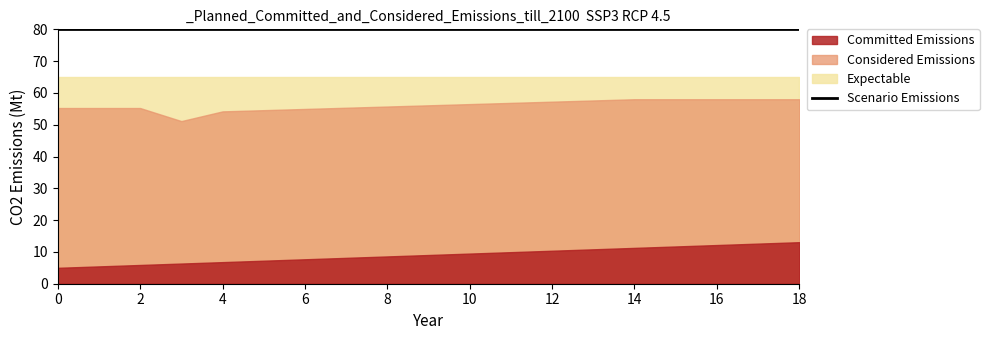

Does the chart have visible grid lines?

No